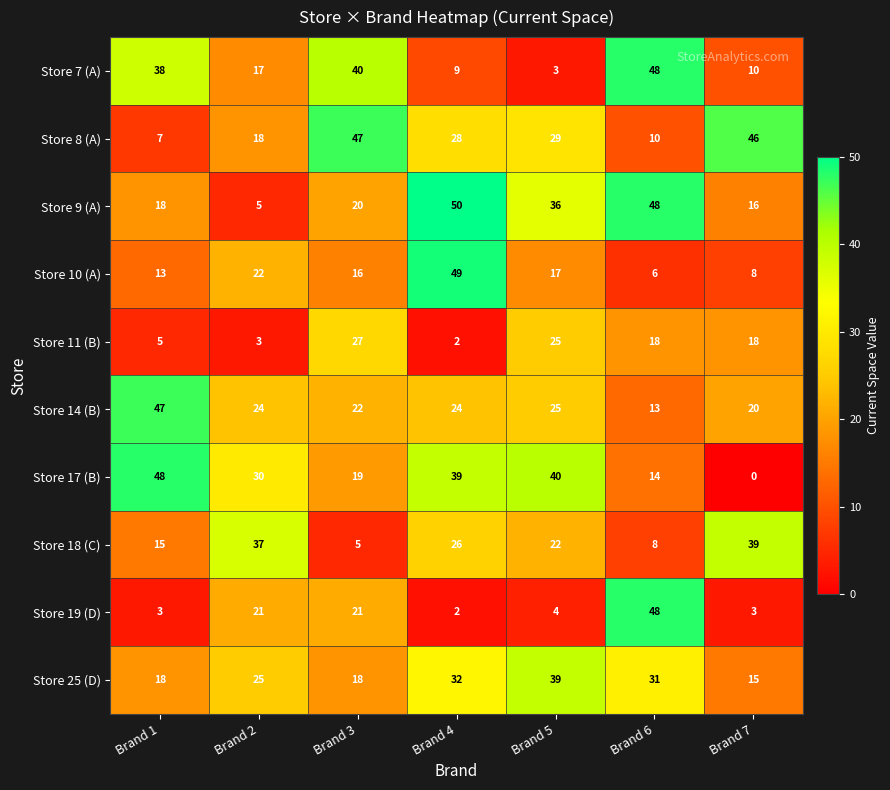

Which series changed the most between Brand 6 and Brand 7?

Store 19 (D)